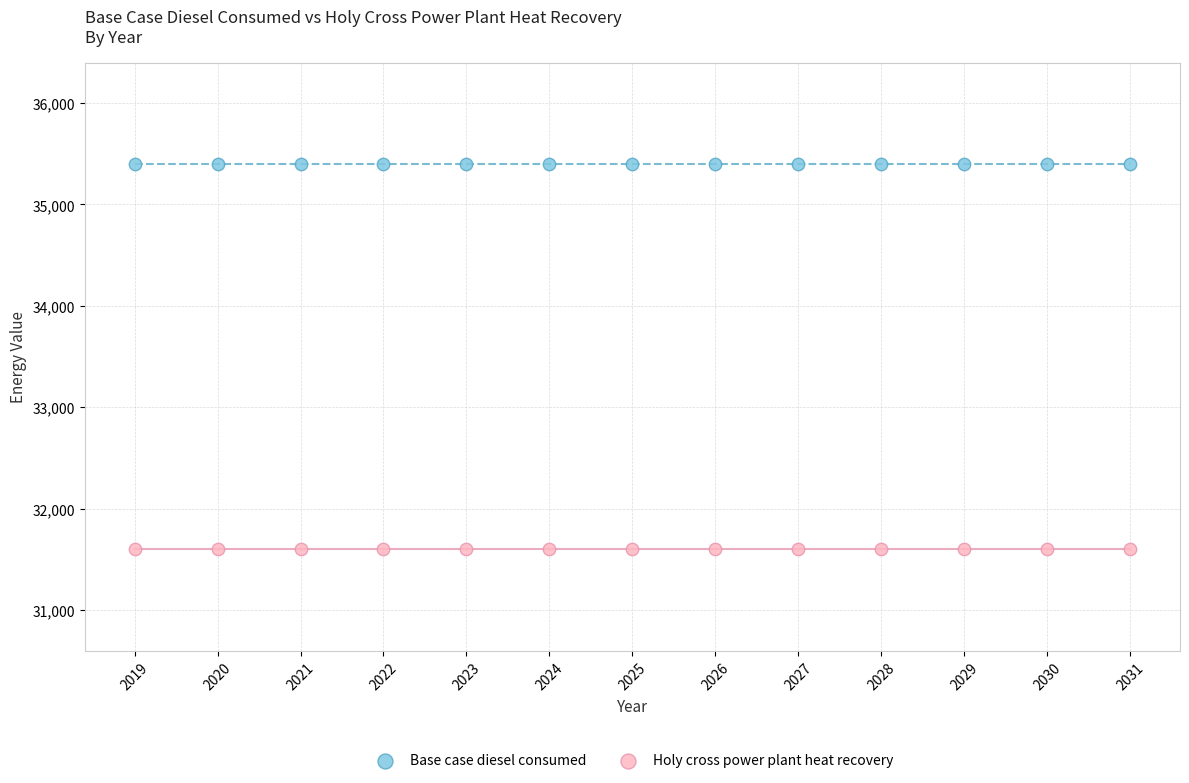

Which series reaches the maximum Y coordinate?

Base case diesel consumed